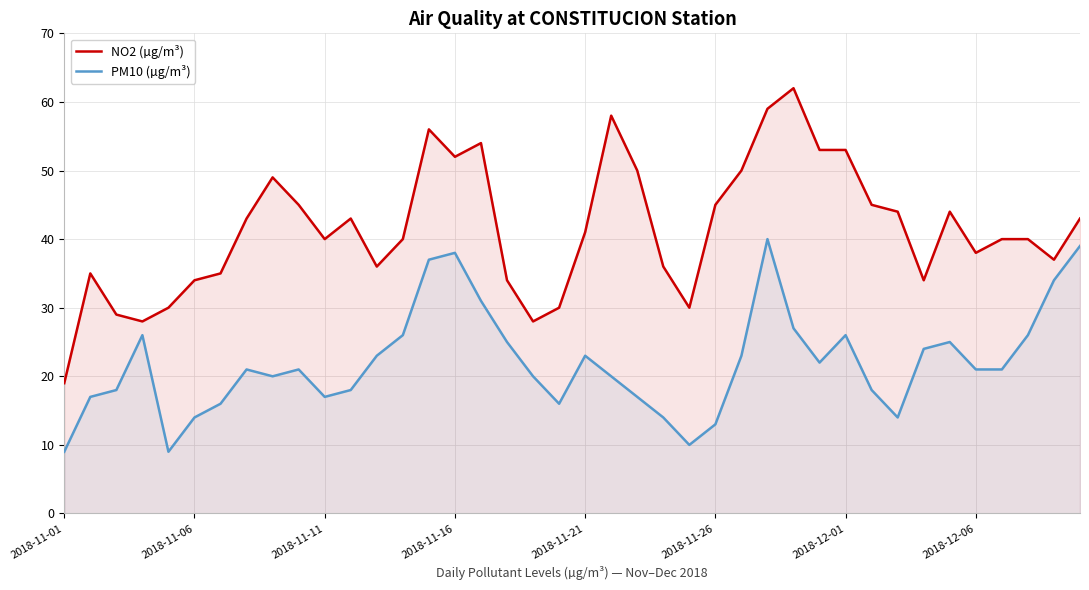

The value of NO2 (µg/m³) at 2018-12-01 is 53. True or false?

True